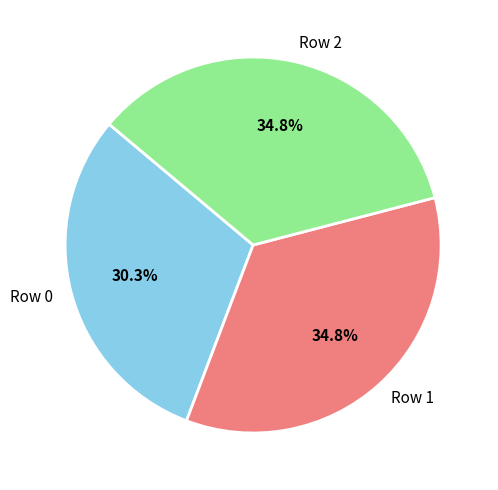

To the nearest percent, what is the average slice percentage?

33%